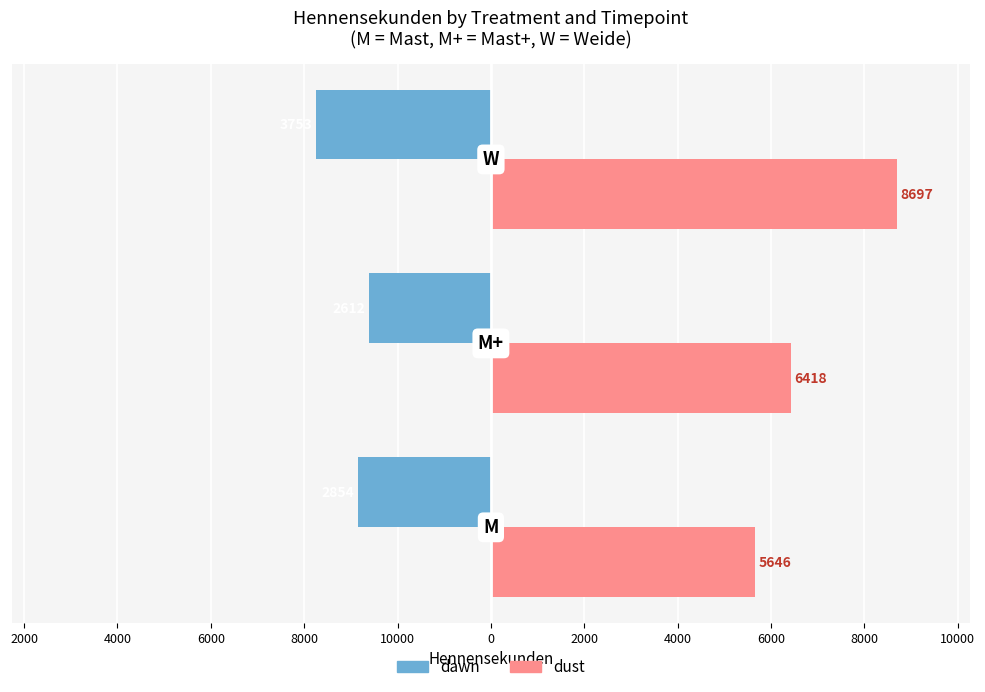

What is the value of the dawn bar at the 3rd from the left?

-3752.9